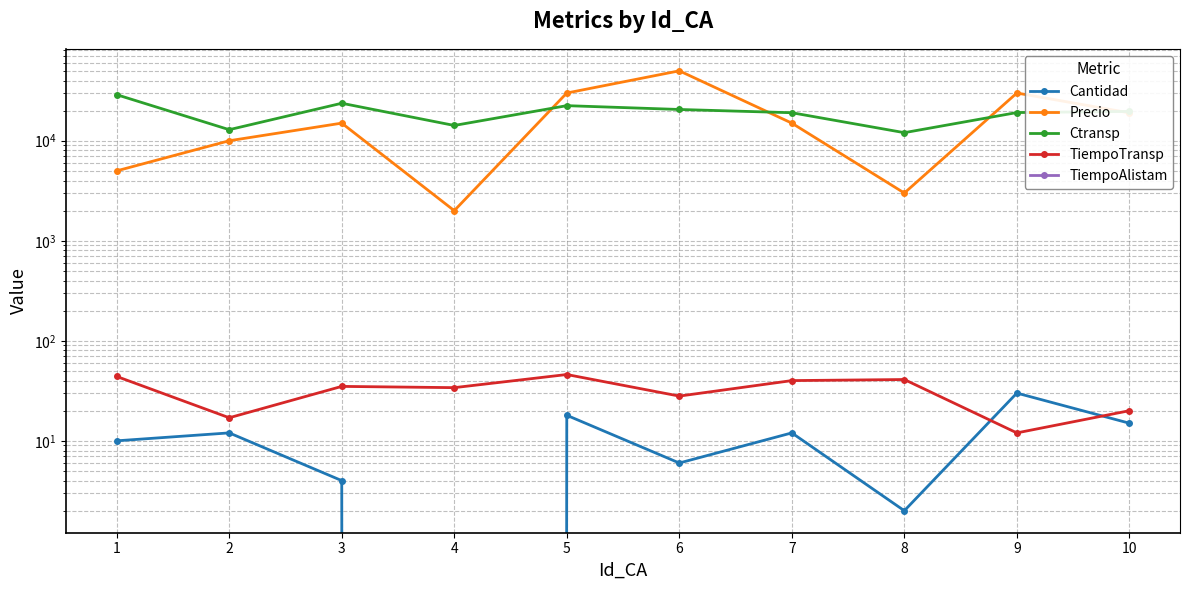

What is the spread (max minus min) of values at 1?

28862